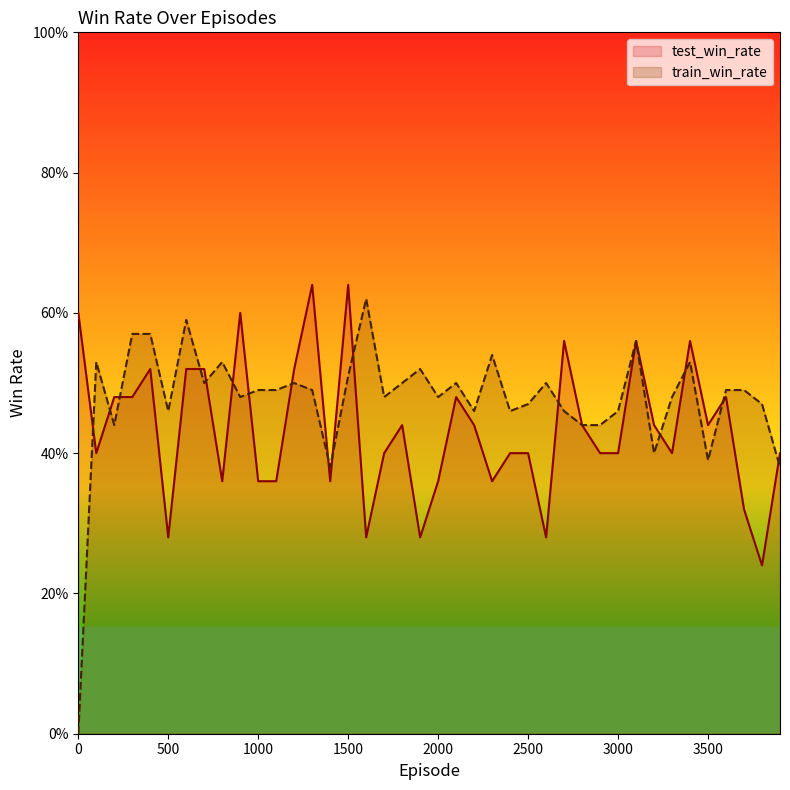

What are all the series names shown in the legend?

test_win_rate, train_win_rate